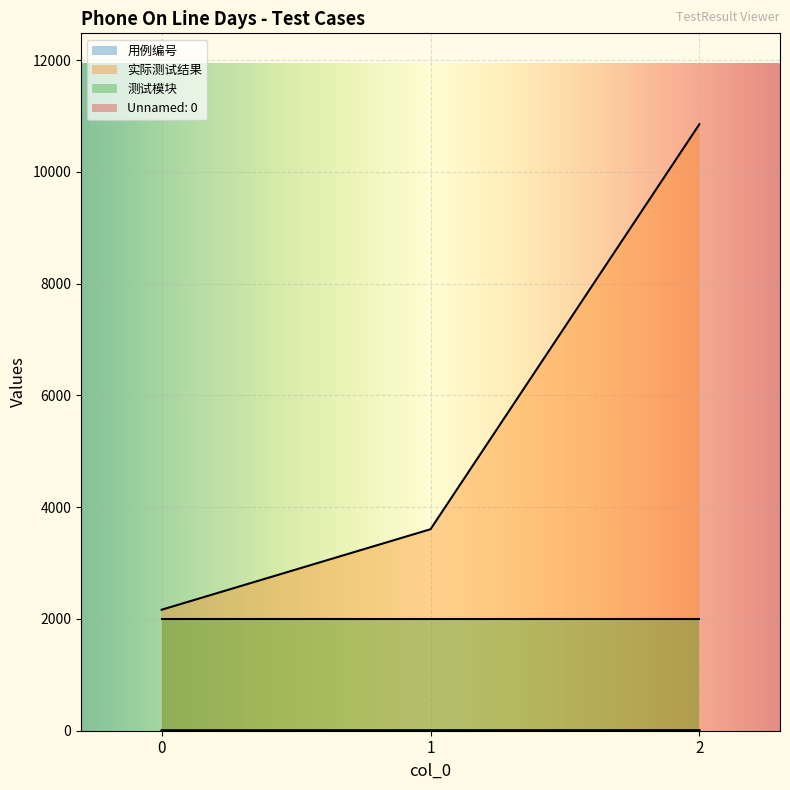

At which label does 实际测试结果 reach its peak?

2